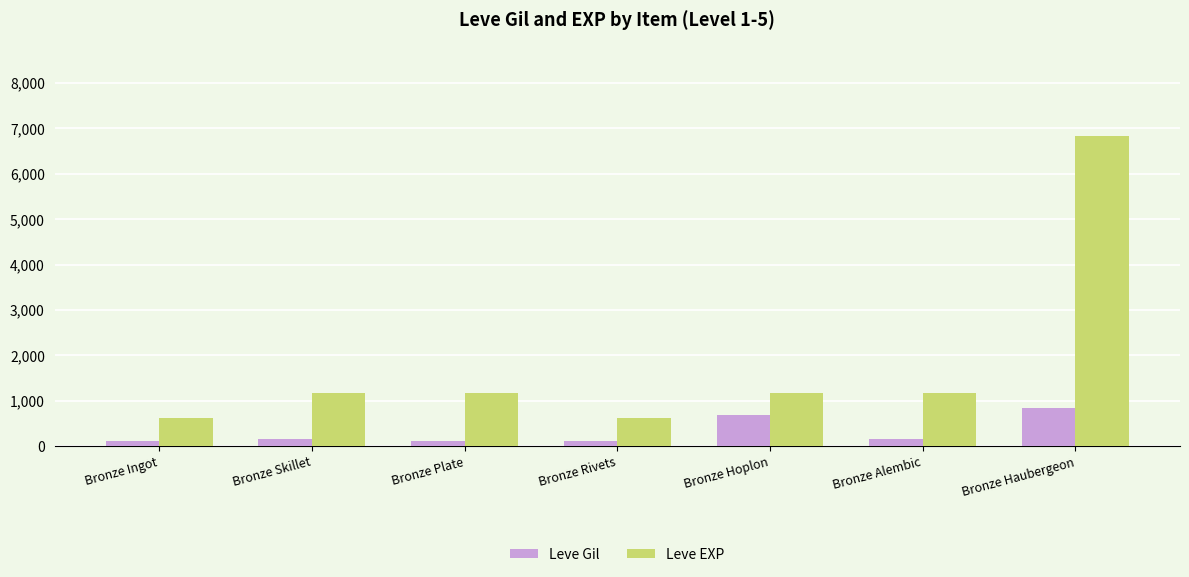

Does the chart contain stacked bars?

No